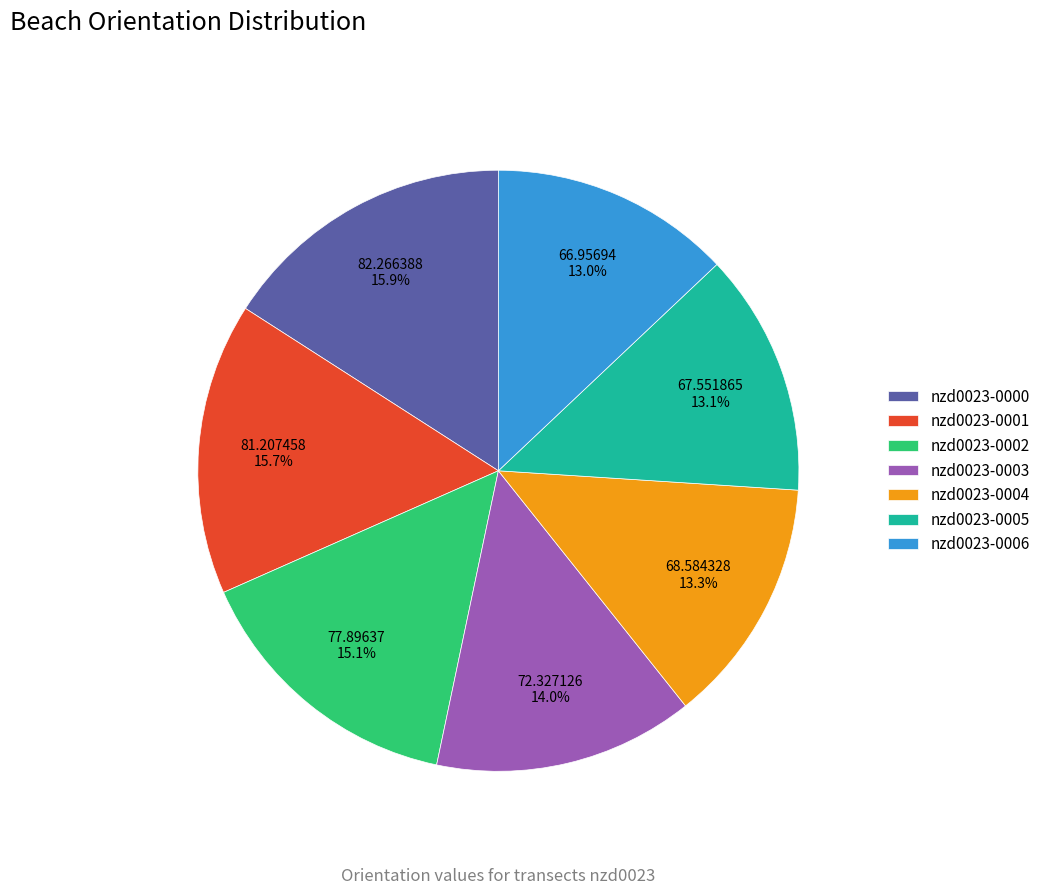

To the nearest percent, what percentage of the pie is nzd0023-0001?

16%